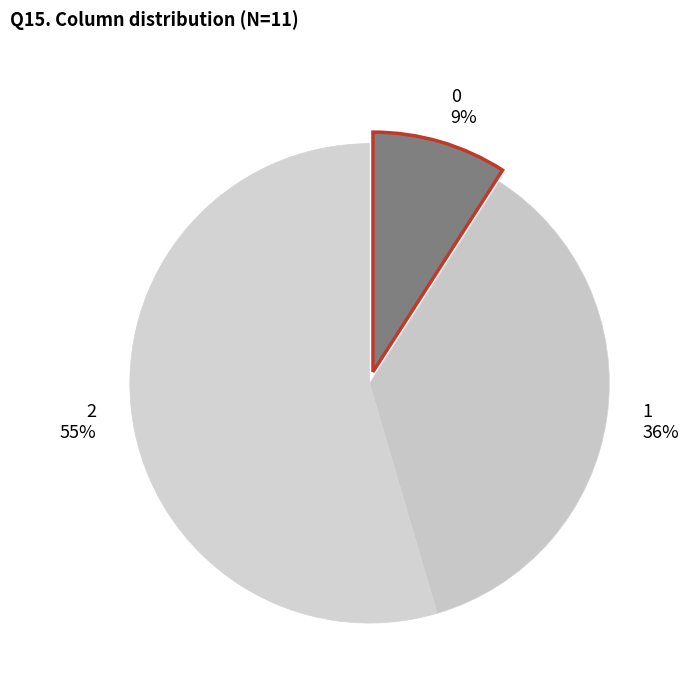

Is the sum of 1 and 0 greater than half?

No